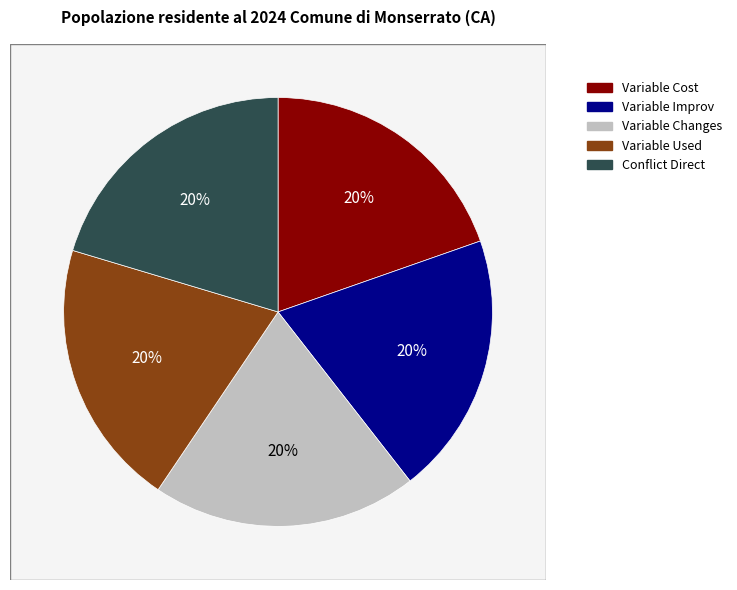

Between Variable Cost and Variable Improv, which is larger?

Variable Improv